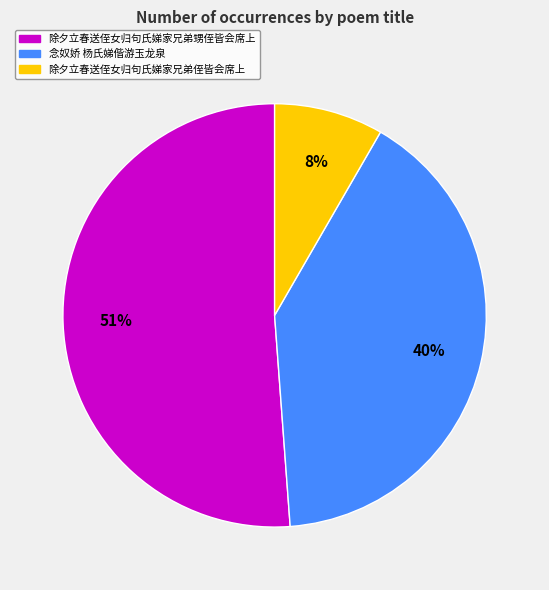

The 除夕立春送侄女归句氏娣家兄弟侄皆会席上 slice represents 8% of the pie. True or false?

True